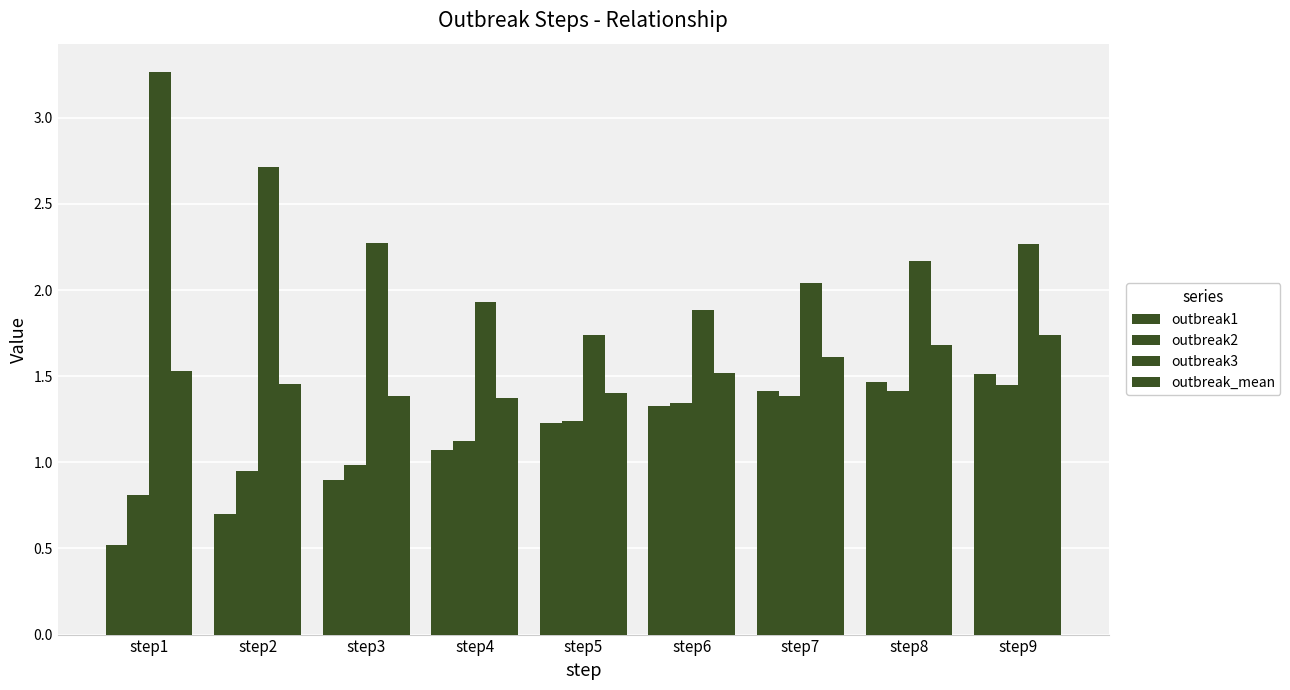

How many data points does each series have?

9